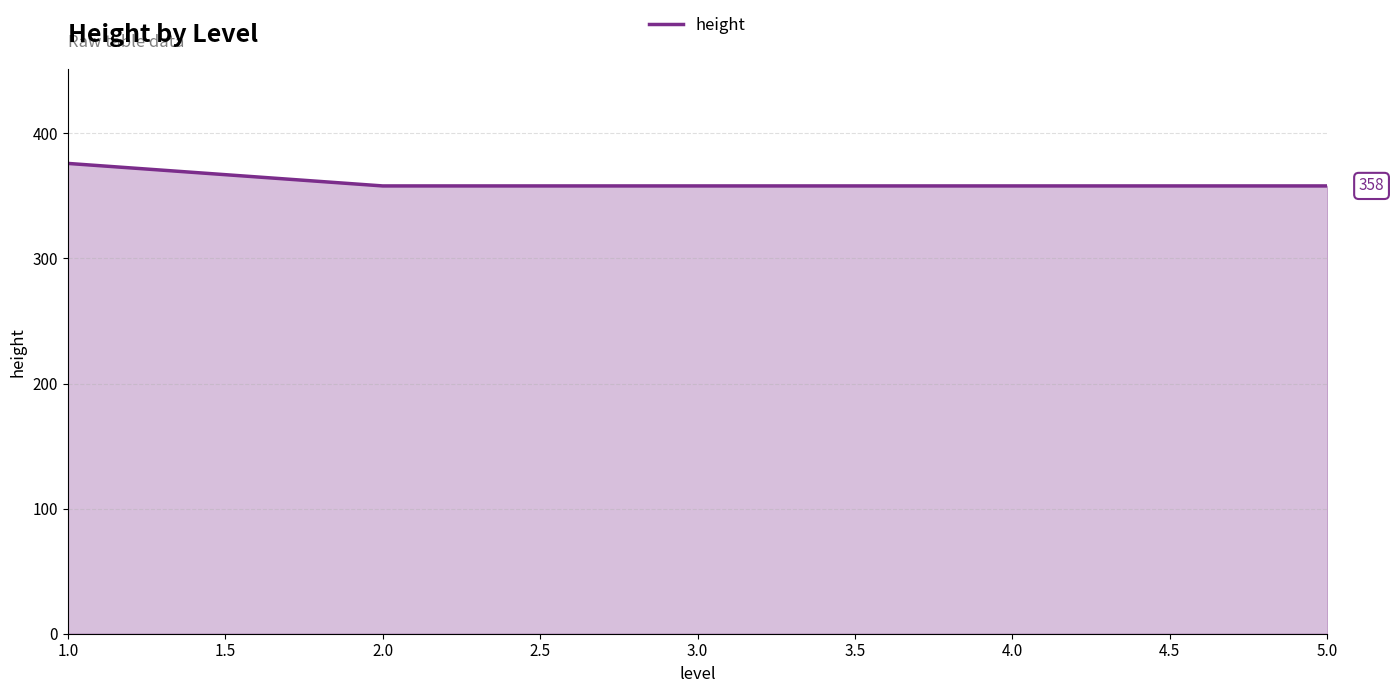

What is the difference between the maximum and minimum values?

18